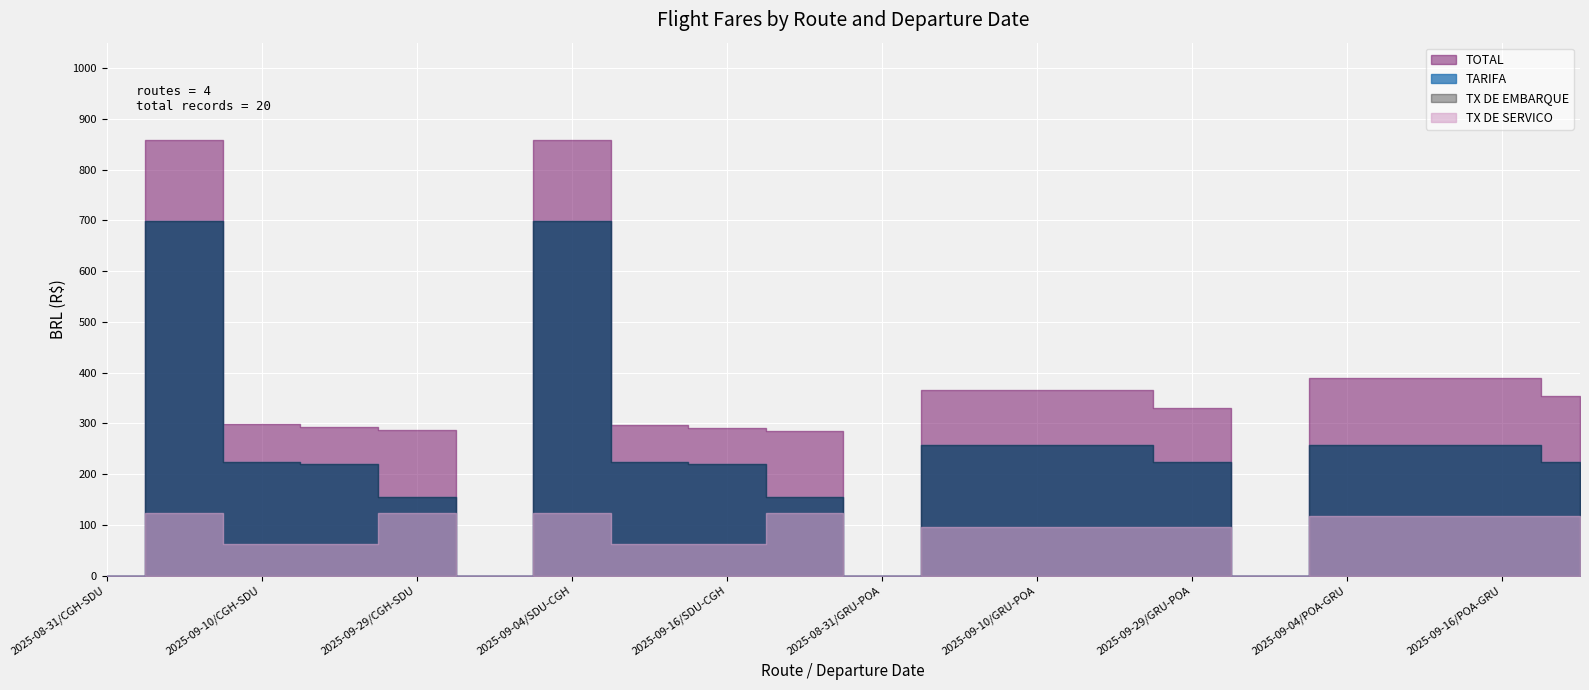

What position from the left is 2025-09-16/GRU-POA?

14